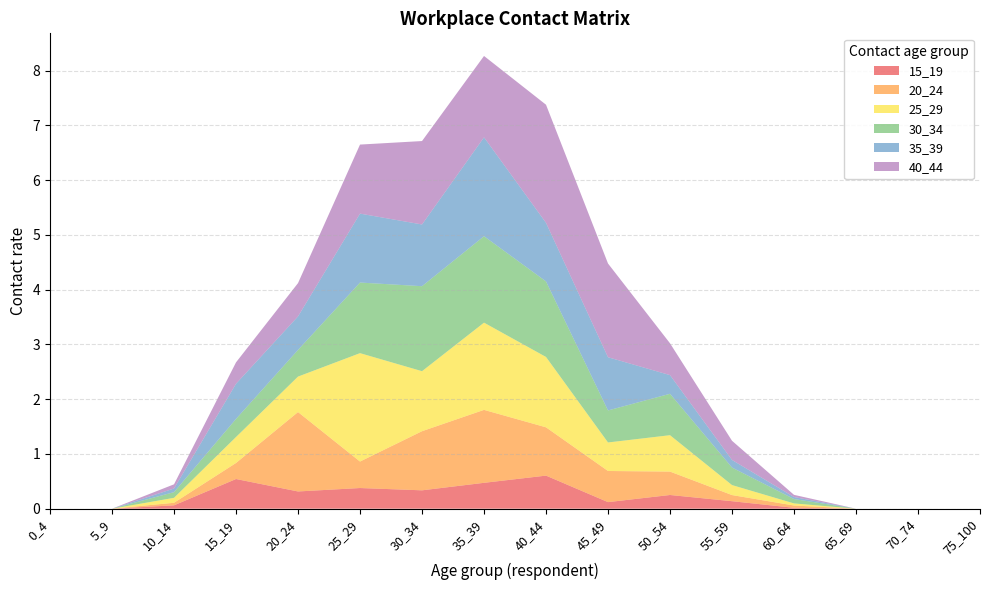

Reading left to right, list all the values displayed in this chart.

15_19: 0.0	0.0	0.1	0.5	0.3	0.4	0.3	0.5	0.6	0.1	0.3	0.1	0.0	0.0	0.0	0.0
20_24: 0.0	0.0	0.0	0.3	1.4	0.5	1.1	1.3	0.9	0.6	0.4	0.1	0.0	0.0	0.0	0.0
25_29: 0.0	0.0	0.1	0.5	0.6	2.0	1.1	1.6	1.3	0.5	0.7	0.2	0.0	0.0	0.0	0.0
30_34: 0.0	0.0	0.1	0.3	0.5	1.3	1.6	1.6	1.4	0.6	0.8	0.3	0.1	0.0	0.0	0.0
35_39: 0.0	0.0	0.1	0.6	0.6	1.3	1.1	1.8	1.1	1.0	0.3	0.1	0.0	0.0	0.0	0.0
40_44: 0.0	0.0	0.1	0.4	0.6	1.3	1.5	1.5	2.2	1.7	0.6	0.3	0.0	0.0	0.0	0.0